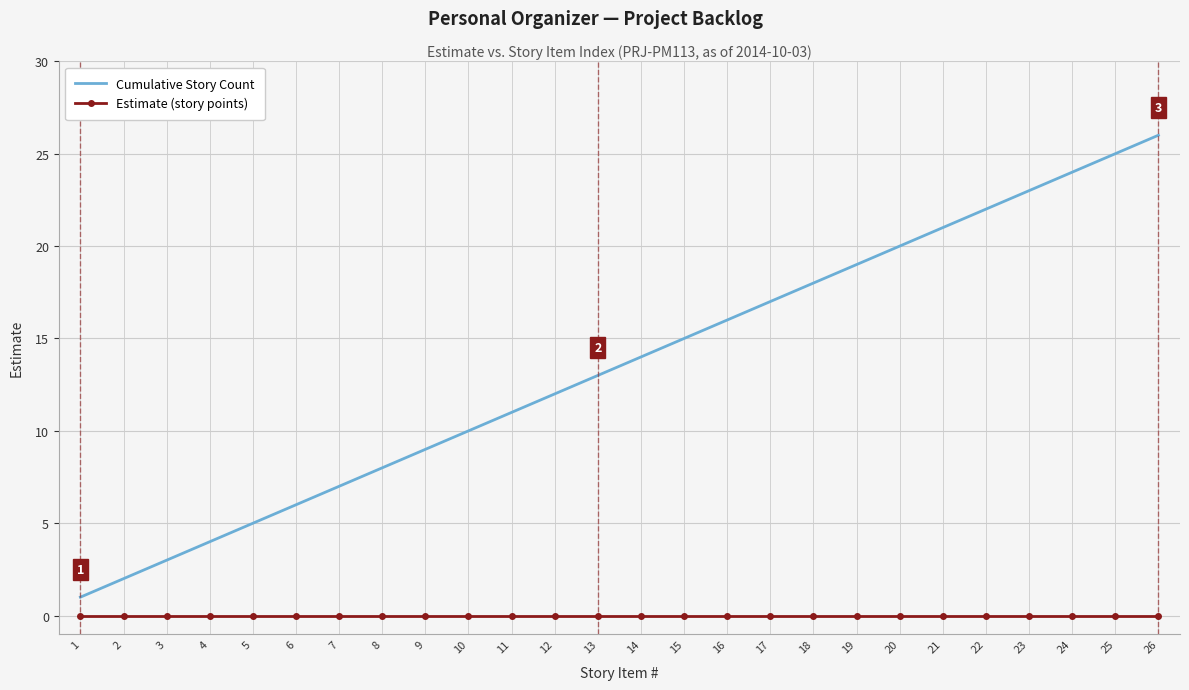

Which series changed the most between 11 and 15?

Cumulative Story Count